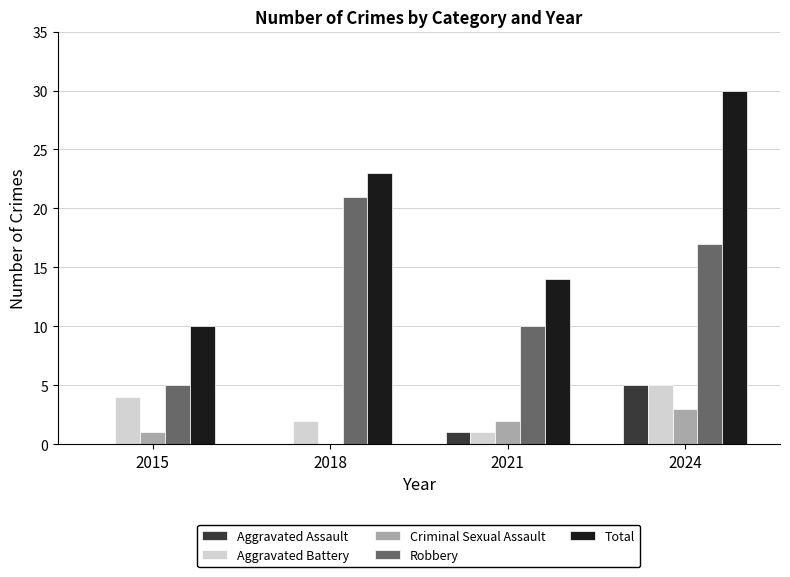

The Robbery series shows 7 at 2015. True or false?

False